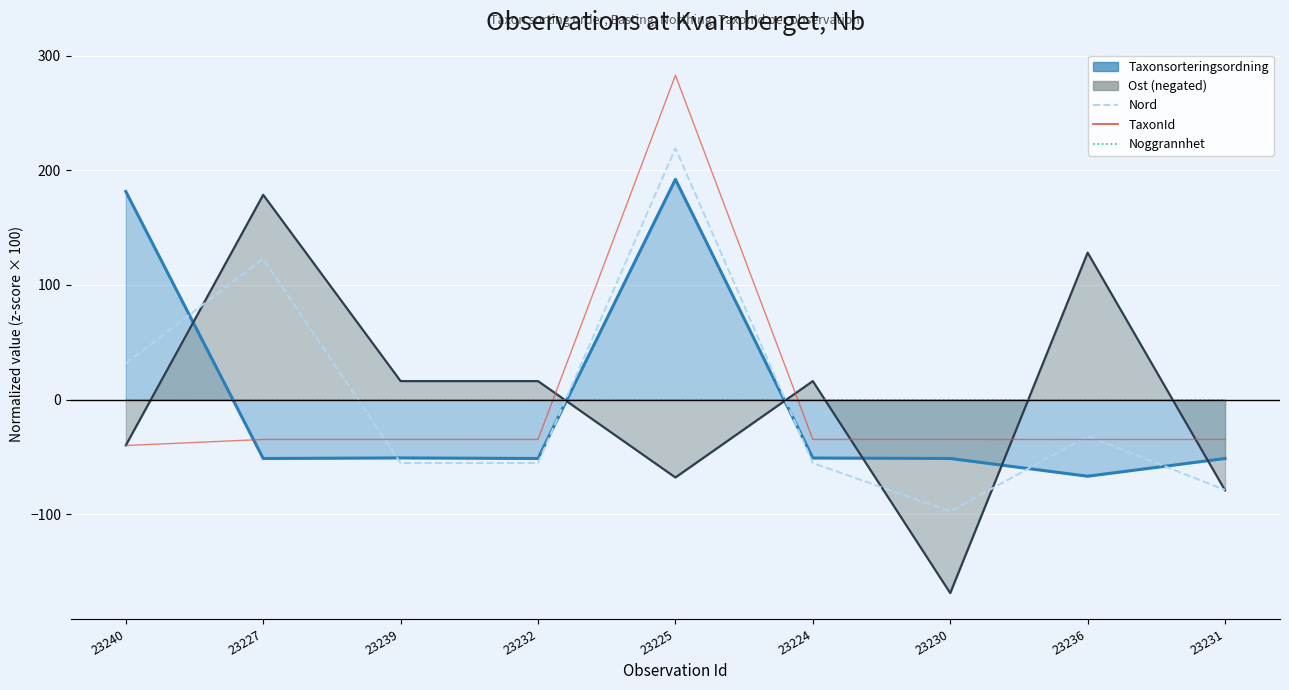

Which label corresponds to the smallest value in the chart?

23230